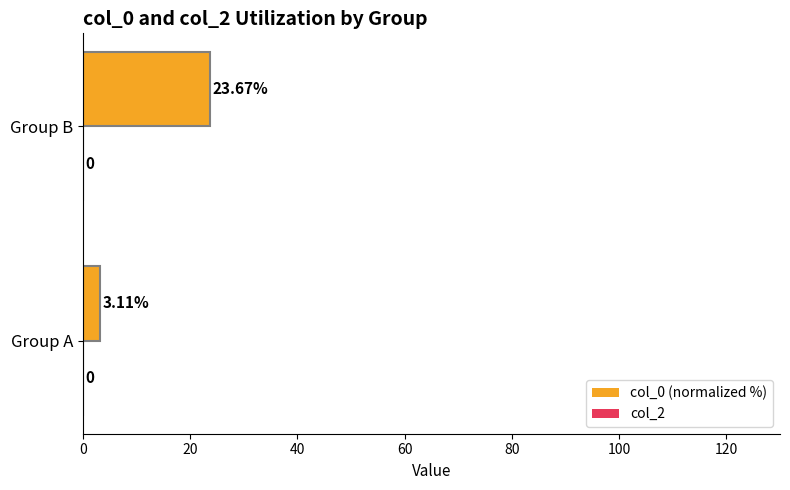

Where is the data nearest to the value 13?

Group A